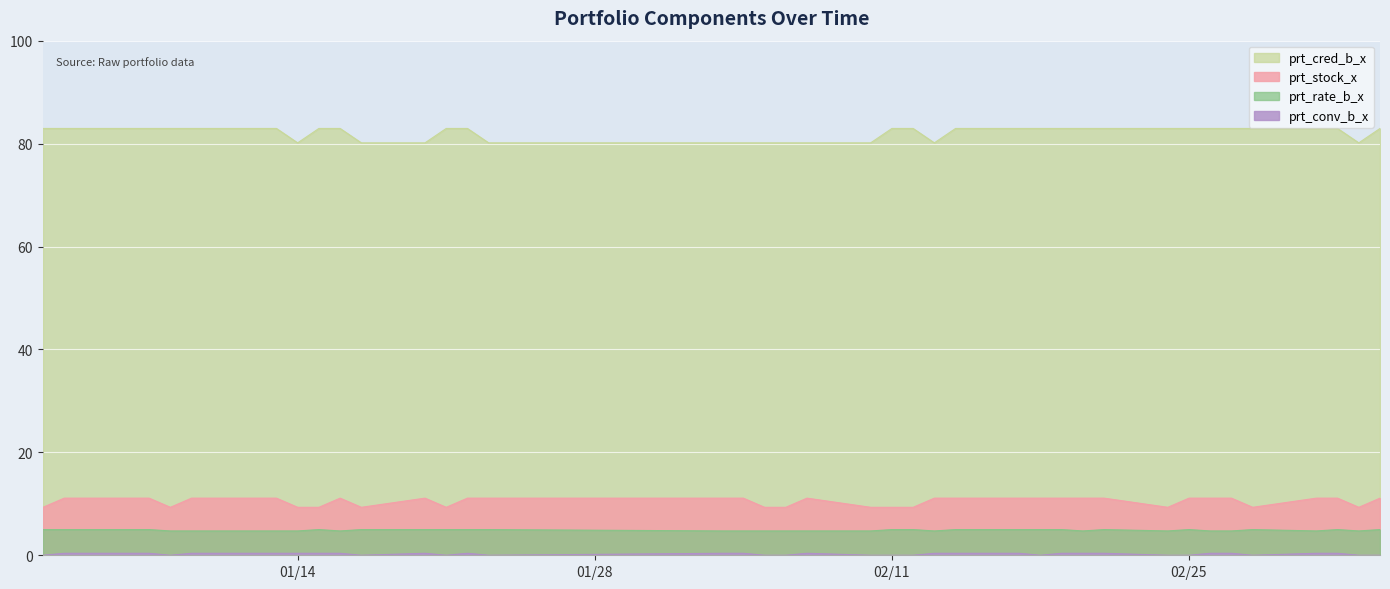

At which category is the sum across all series the highest?

2020-01-03